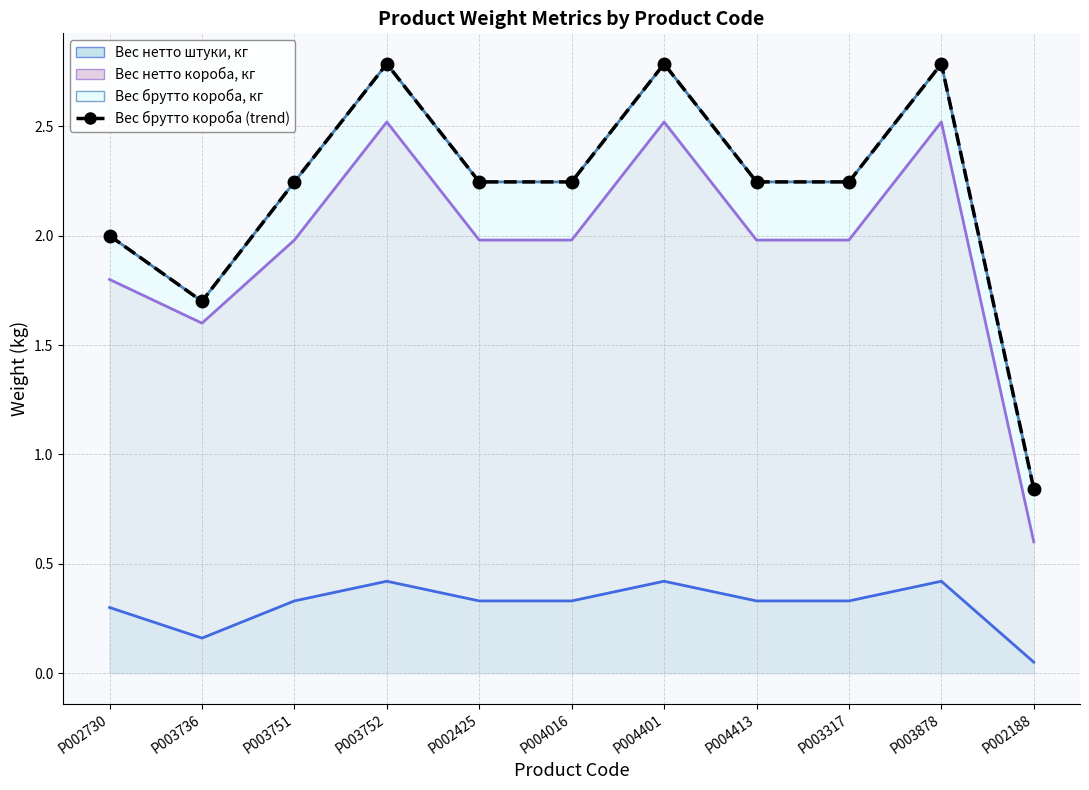

Where is the first local minimum?

P003736